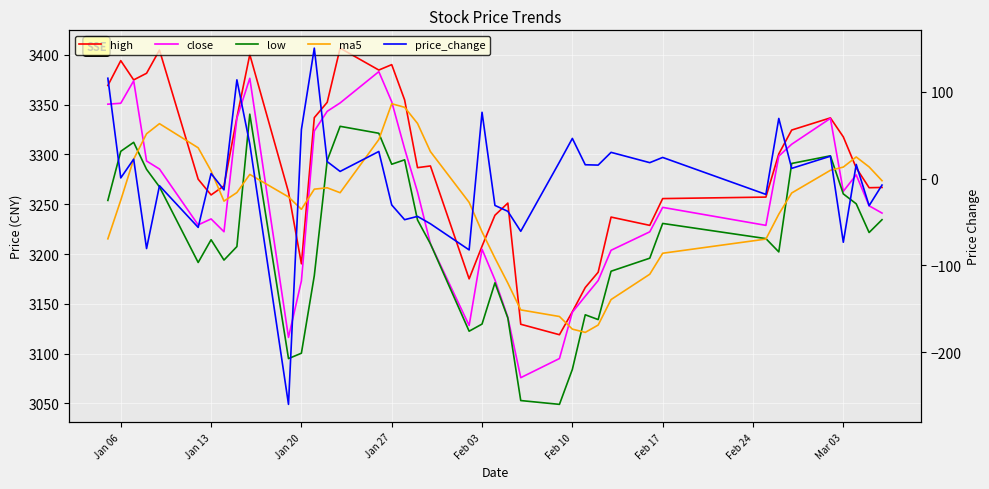

What is the difference between the maximum and minimum values in the high series?

287.8